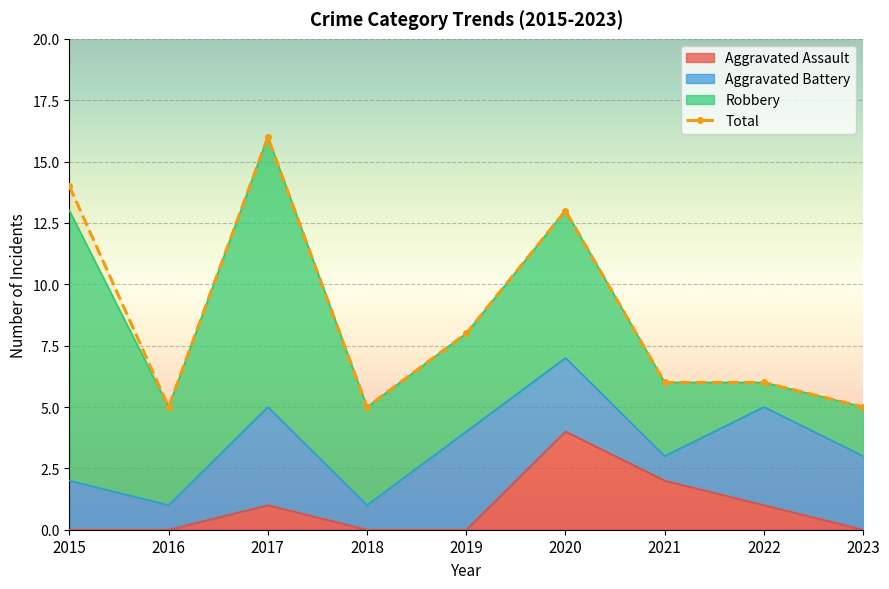

List the labels in order of Aggravated Assault value, largest first.

2020, 2021, 2017, 2022, 2015, 2016, 2018, 2019, 2023